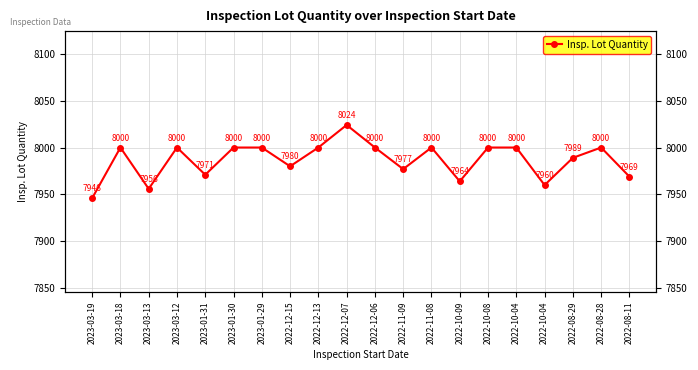

What is the sum of all values?

159736